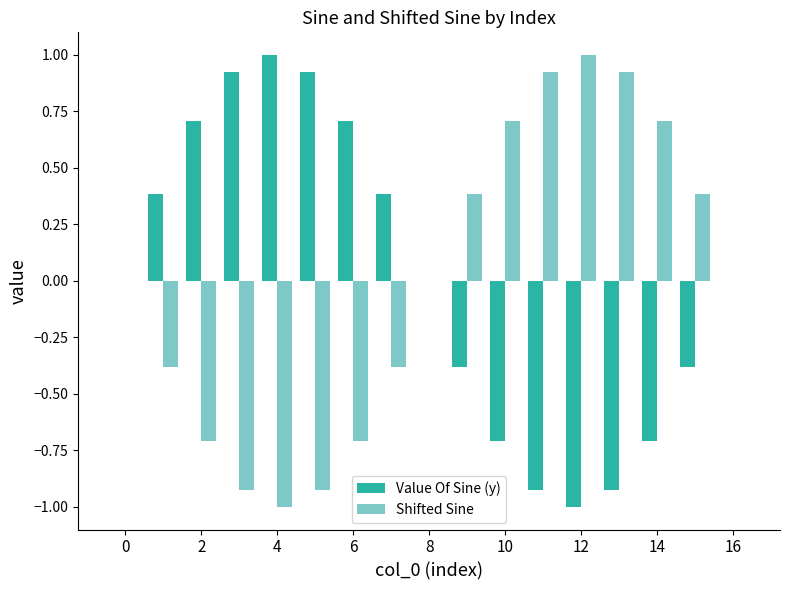

What is the greatest value displayed?

1.0